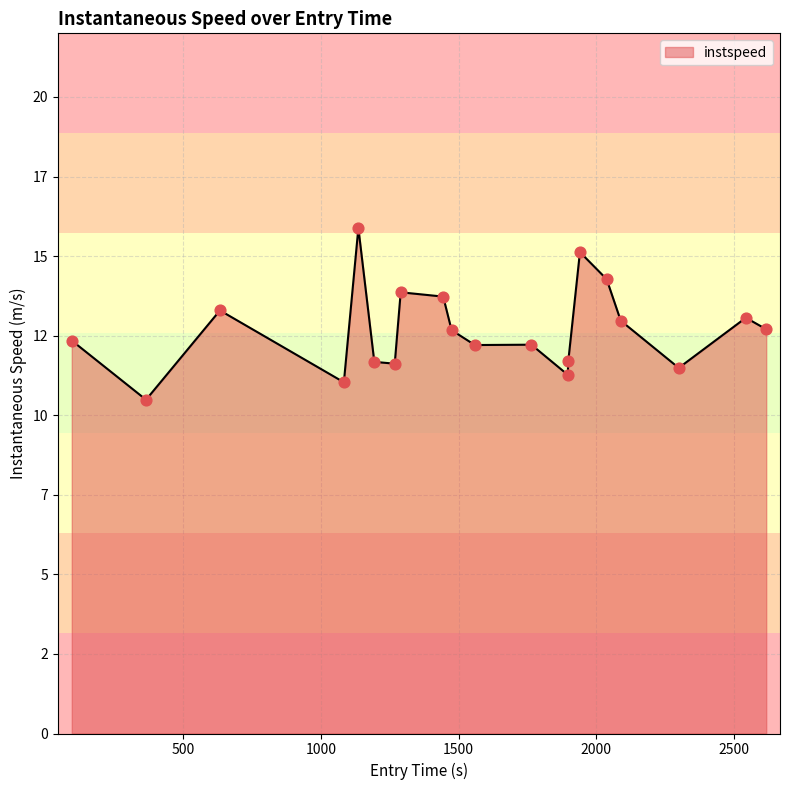

Does the chart have visible grid lines?

Yes